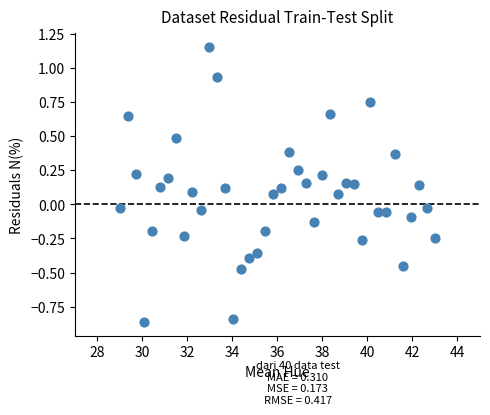

What is the range of Y values (max minus min)?

2.0